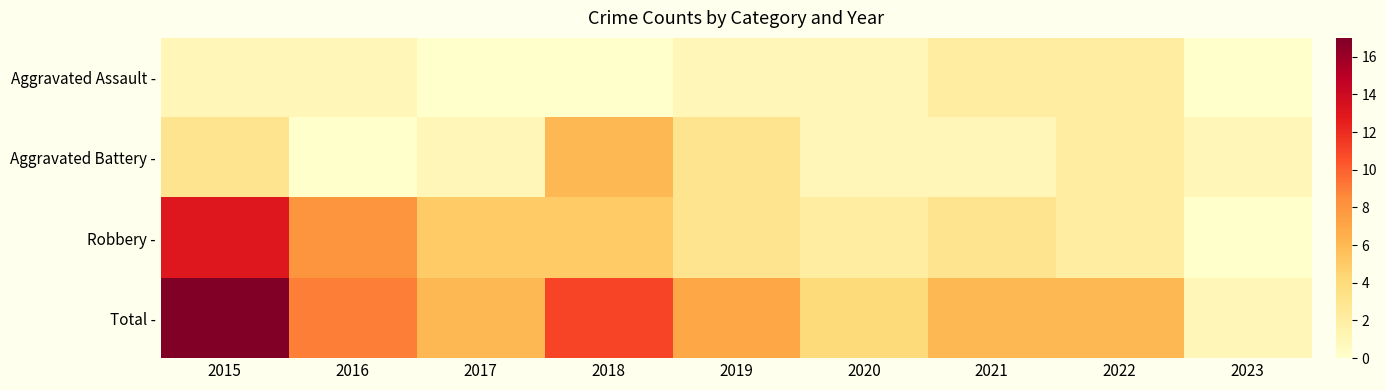

Where is Total - nearest to the value 9?

2016